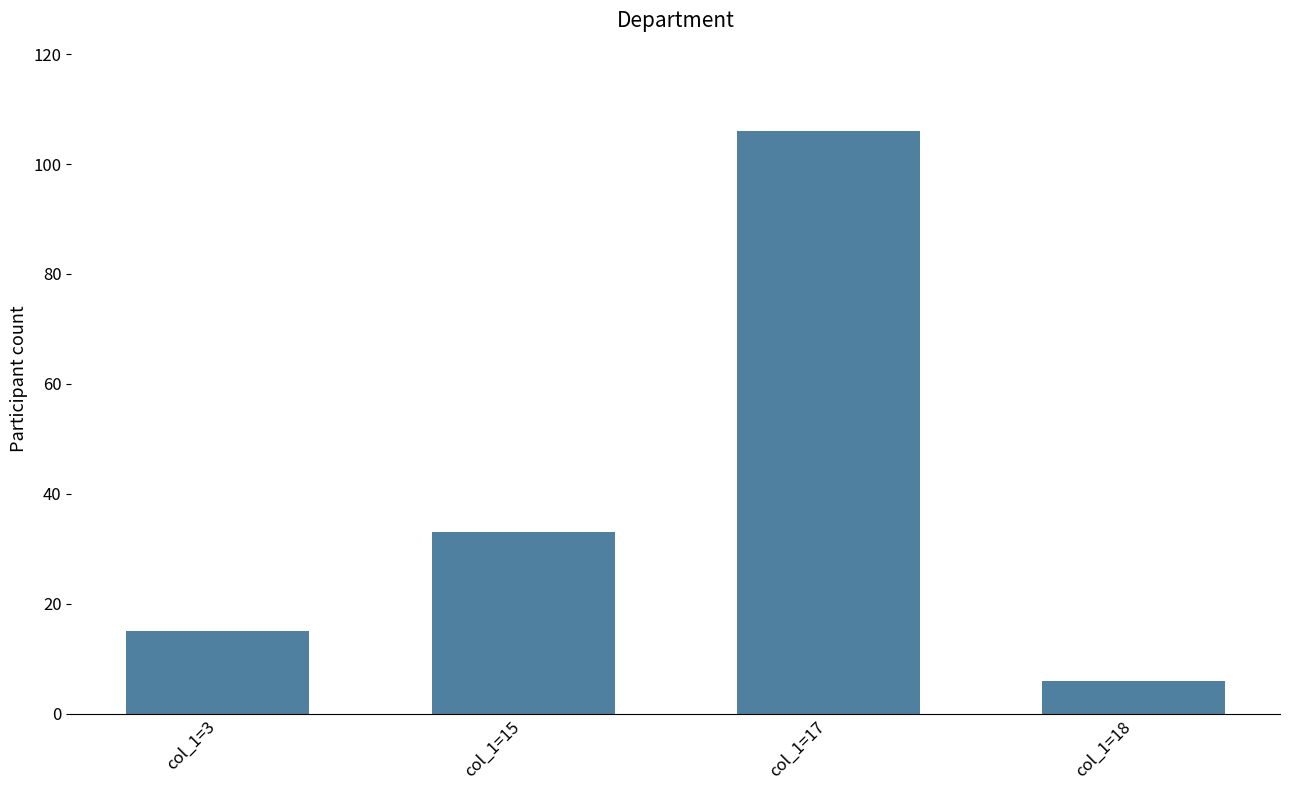

Reading left to right, list all the values displayed in this chart.

col_1=3=15	col_1=15=33	col_1=17=106	col_1=18=6